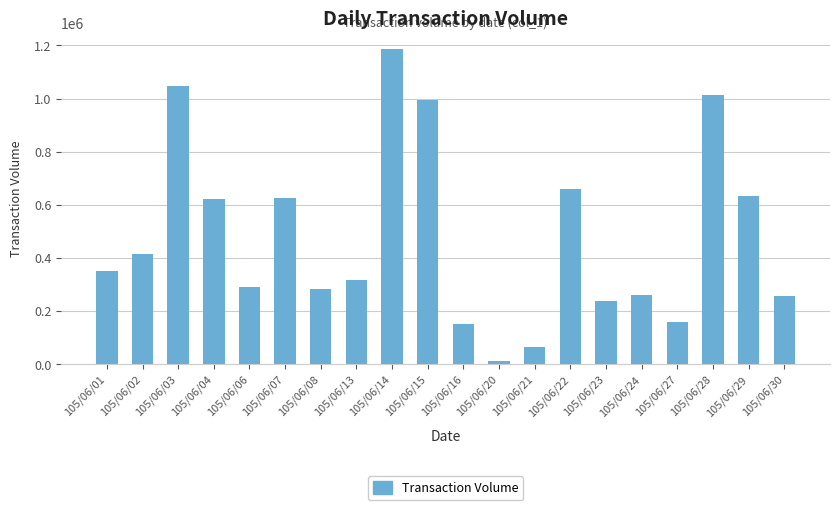

The chart shows a value of 1548741 at 105/06/15. True or false?

False